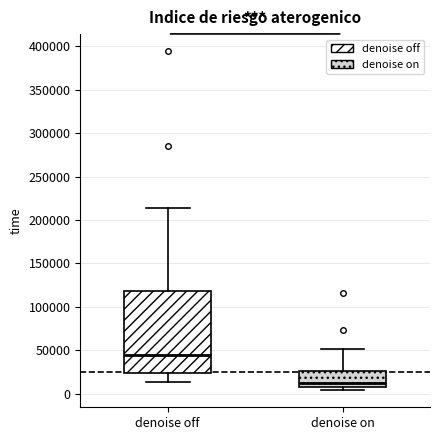

Which box's median line is the lowest?

denoise on